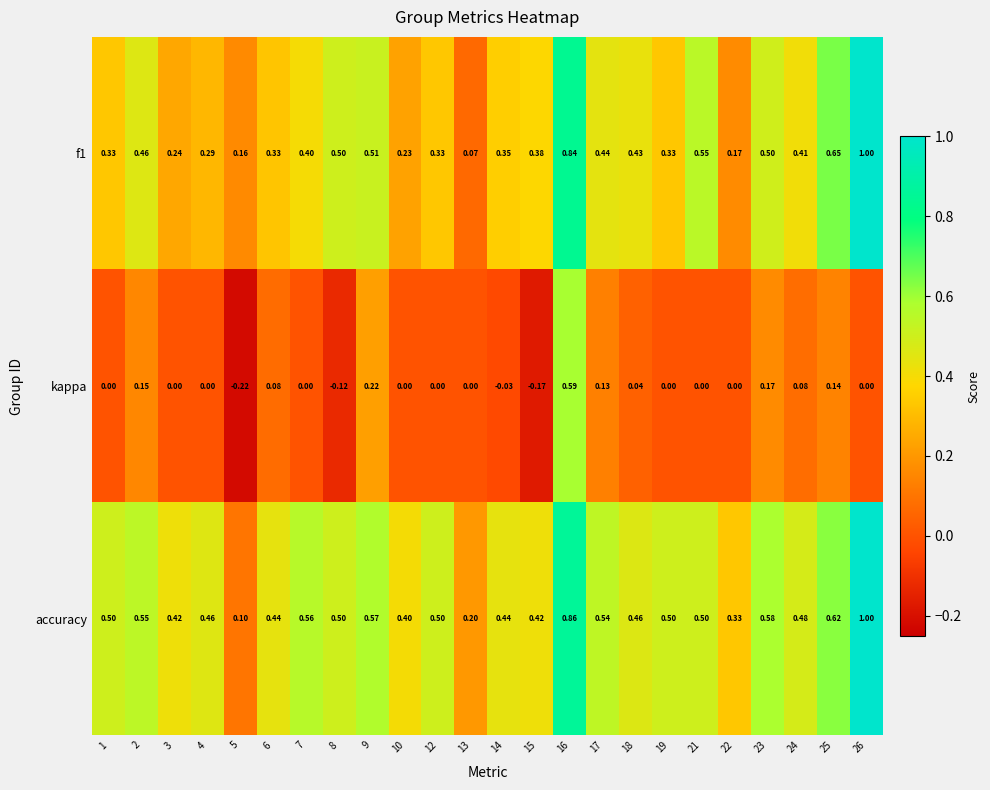

Which series has the largest total across all categories?

accuracy